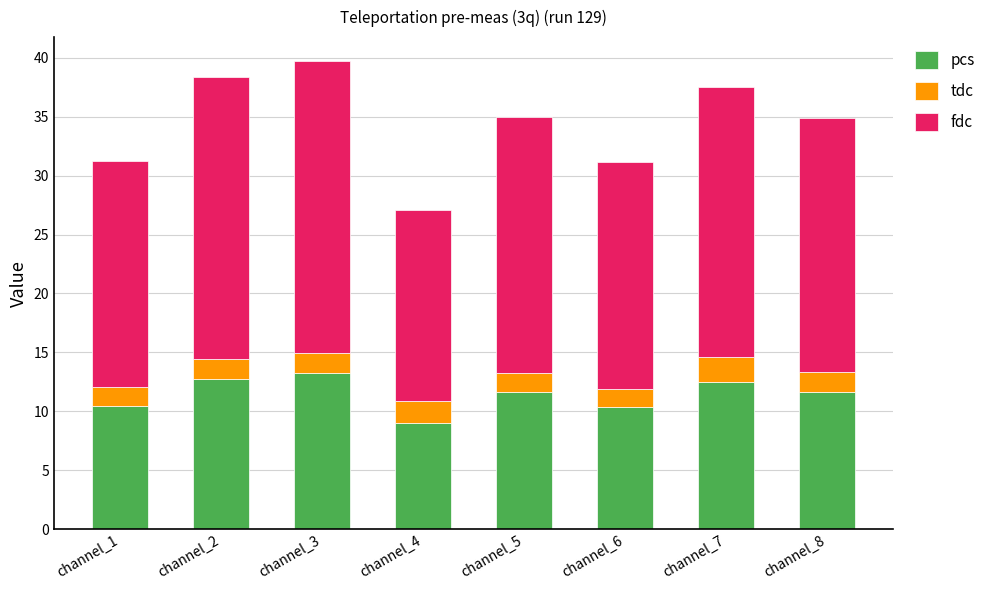

At which category is the sum across all series the highest?

channel_3